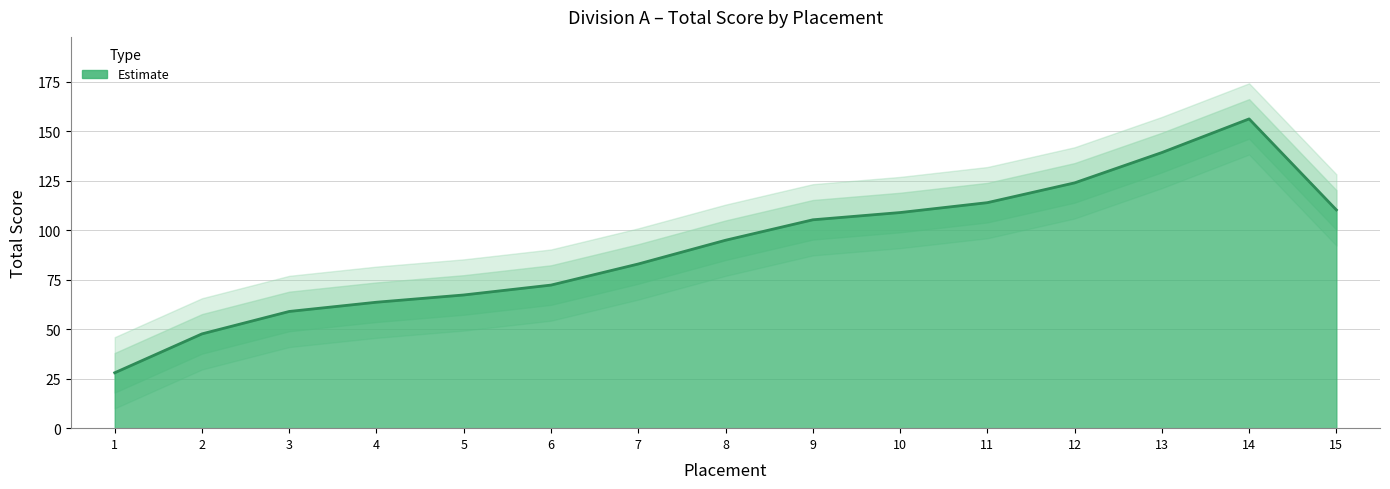

Which label corresponds to the smallest value in the chart?

1